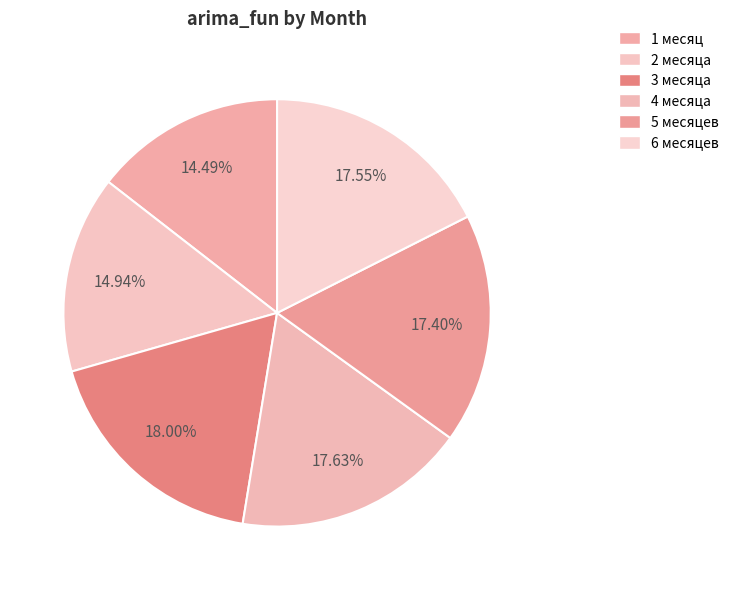

To the nearest percent, what portion does 3 месяца represent?

18%